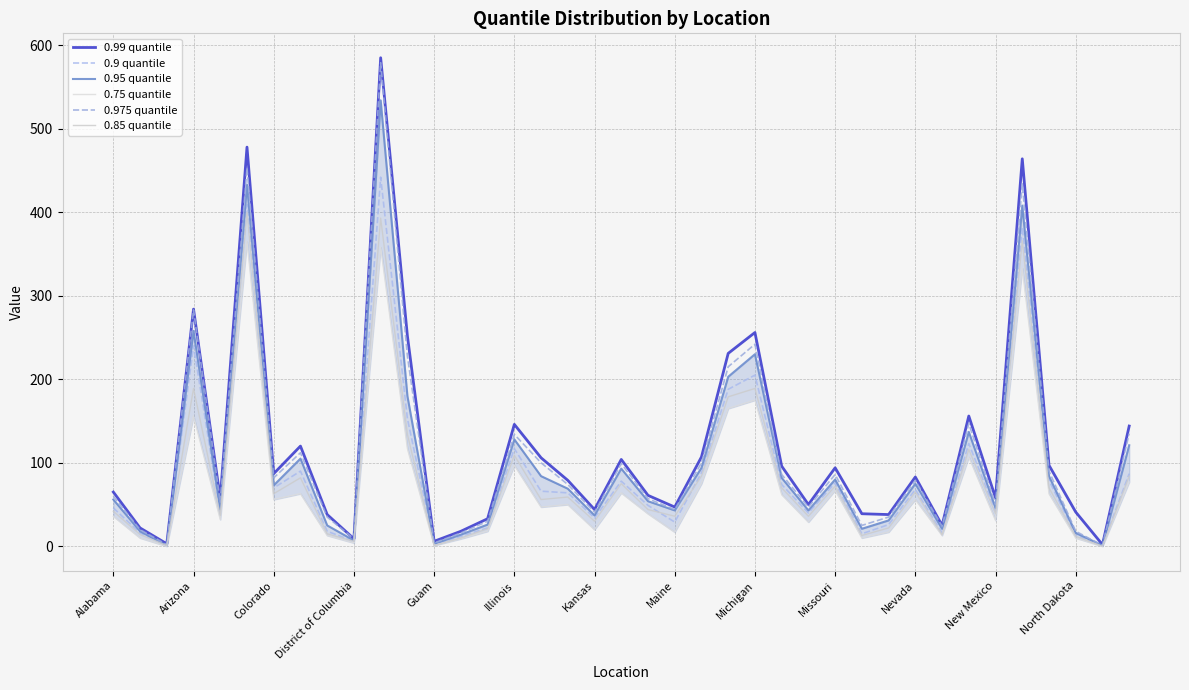

Which series has the largest total across all categories?

0.99 quantile